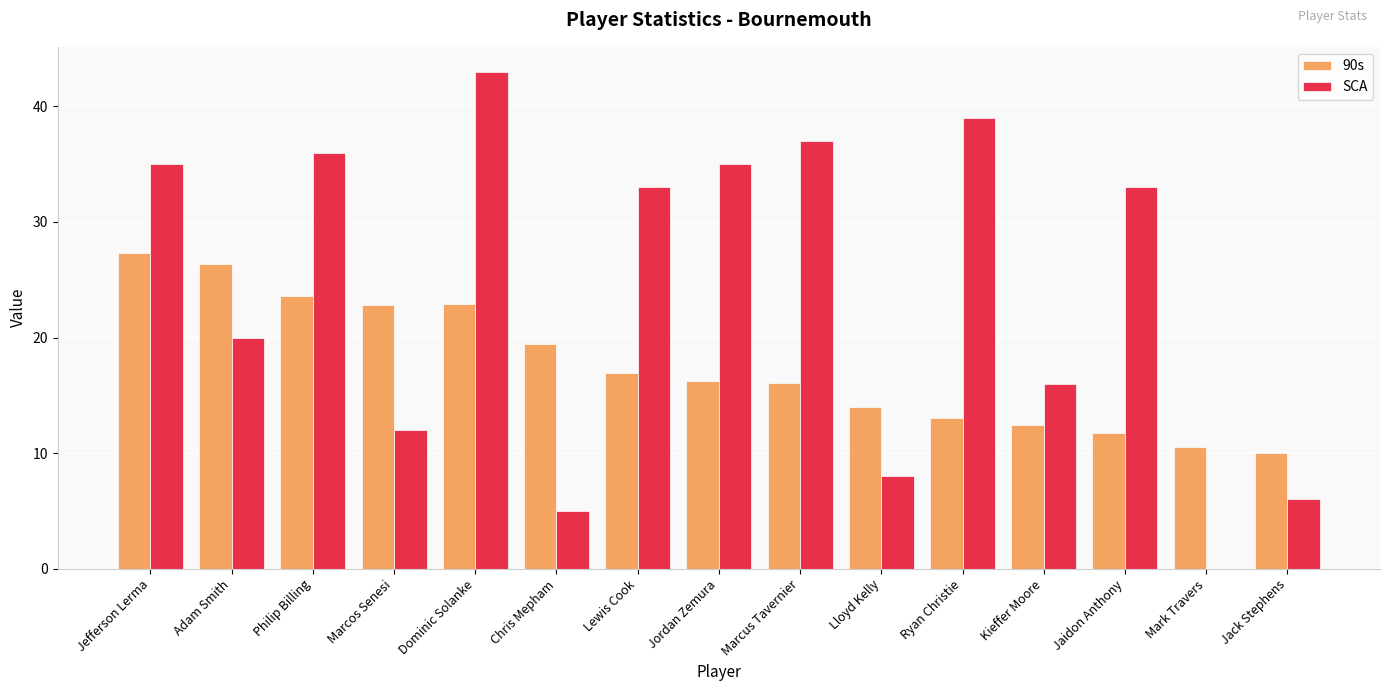

The SCA series shows 43.0 at Dominic Solanke. True or false?

True